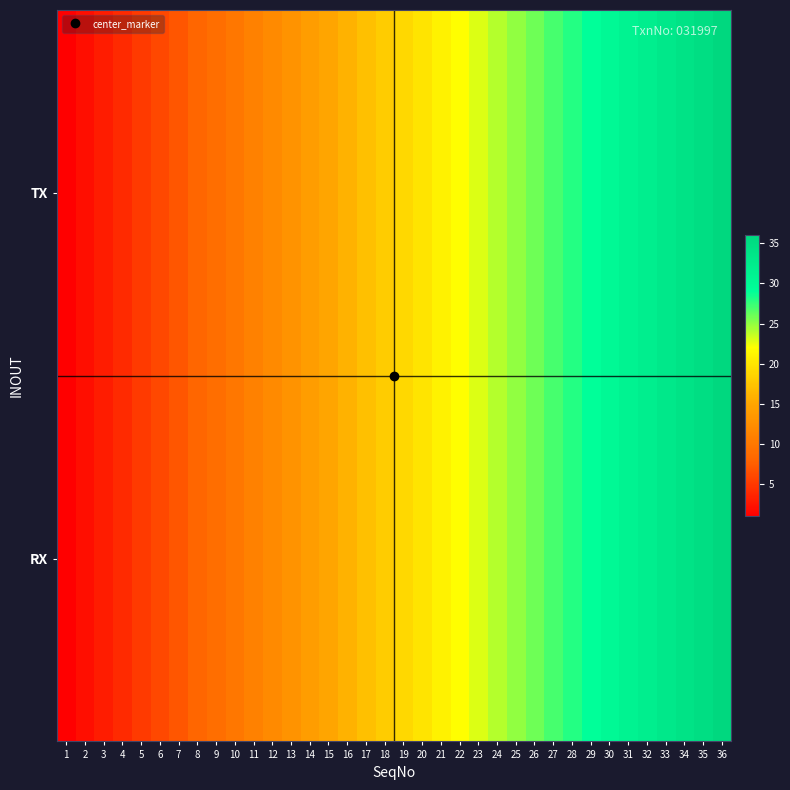

How many data points does each series have?

36